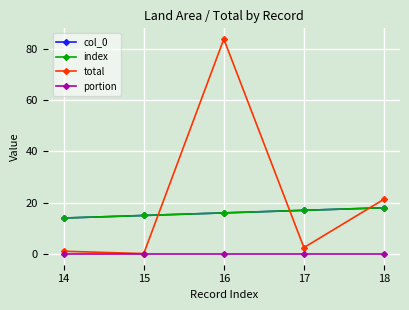

Reading left to right, extract all data points from this chart.

col_0: 14=14.0	15=15.0	16=16.0	17=17.0	18=18.0
index: 14=14.0	15=15.0	16=16.0	17=17.0	18=18.0
total: 14=1.1	15=0.2	16=83.7	17=2.5	18=21.3
portion: 14=0.0	15=0.0	16=0.0	17=0.0	18=0.0